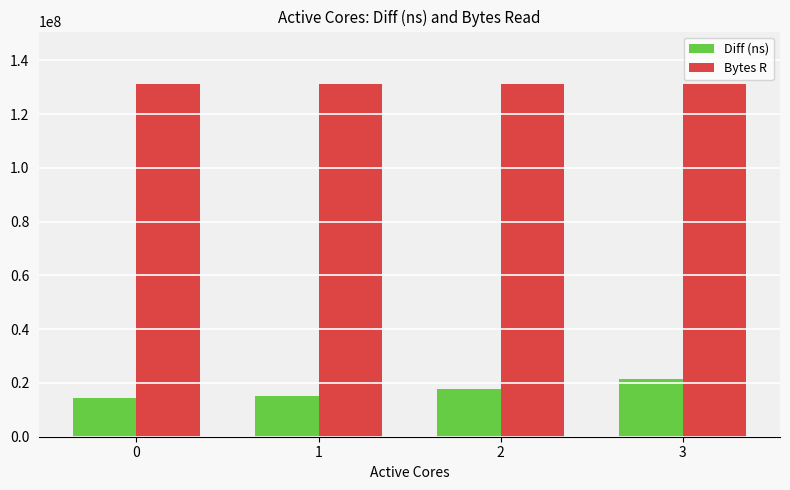

What is the spread (max minus min) of values at 3?

109589184